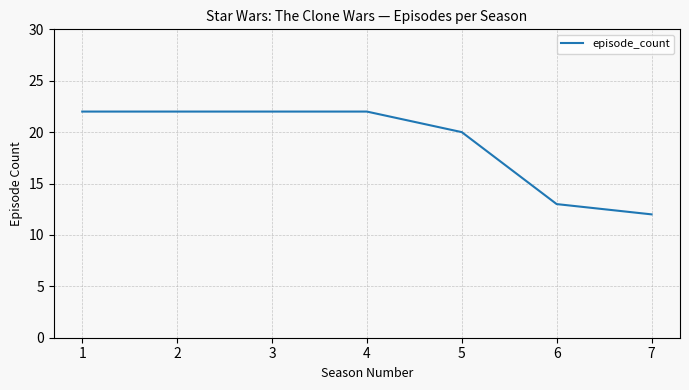

Is it true that the value at 5 is 20?

True